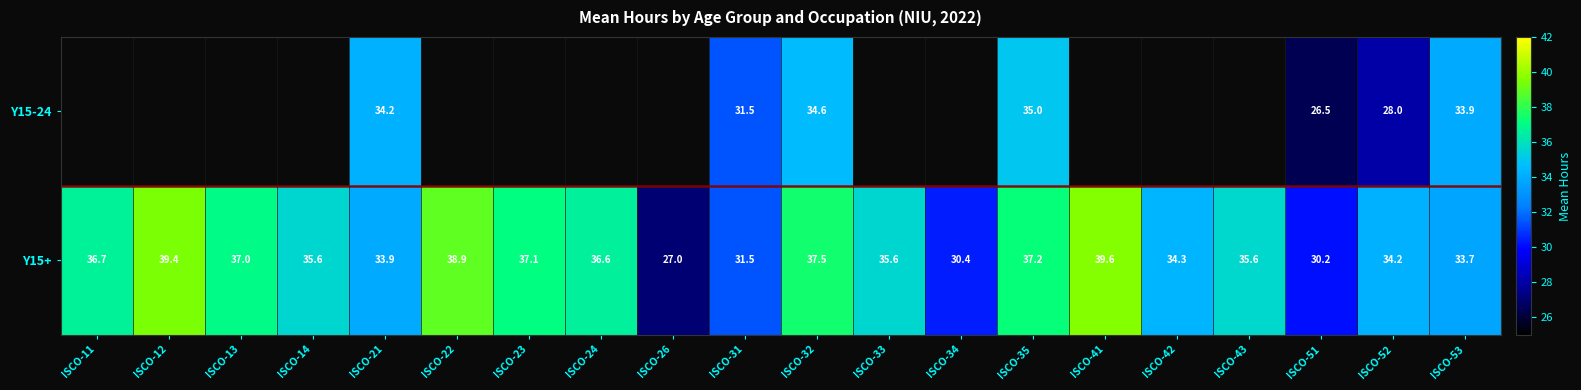

Is the value of Y15-24 at ISCO-53 greater than the value of Y15+ at ISCO-23?

No